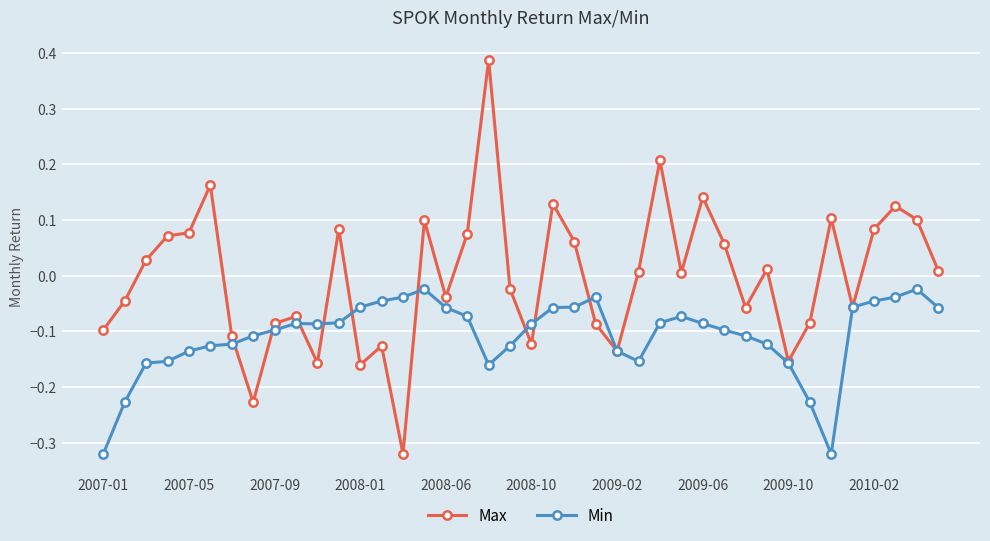

Which series has the largest range (max minus min)?

Max